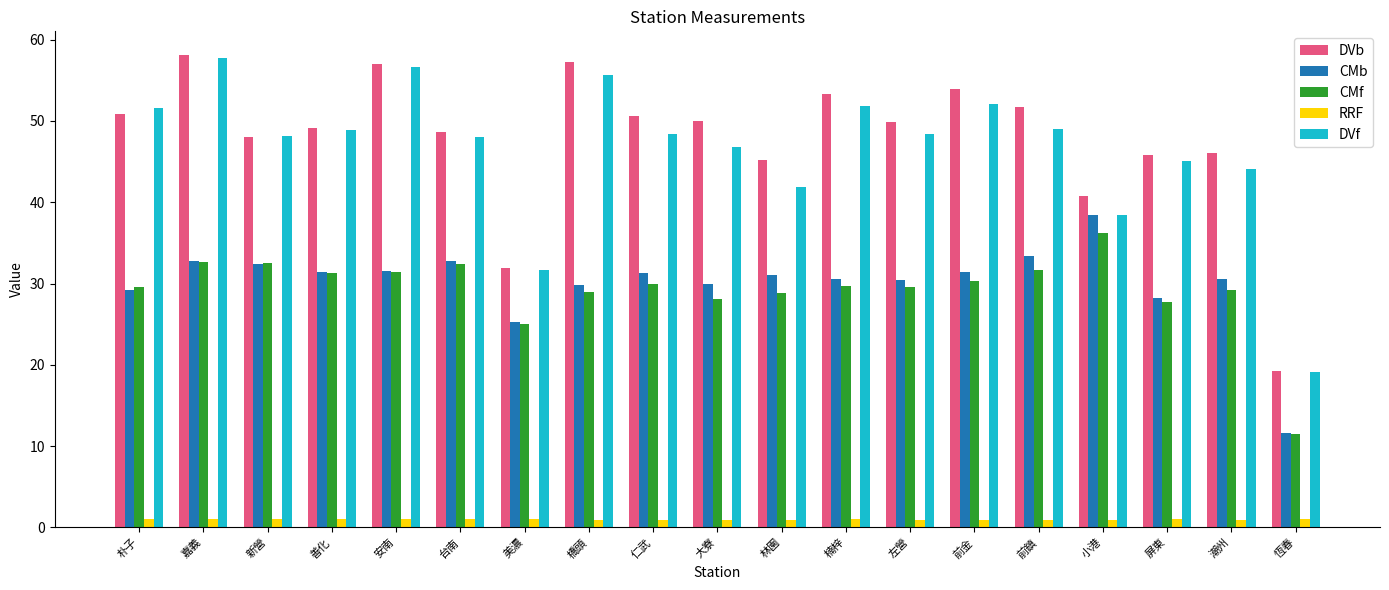

The CMf series shows 28.9 at 橋頭. True or false?

True